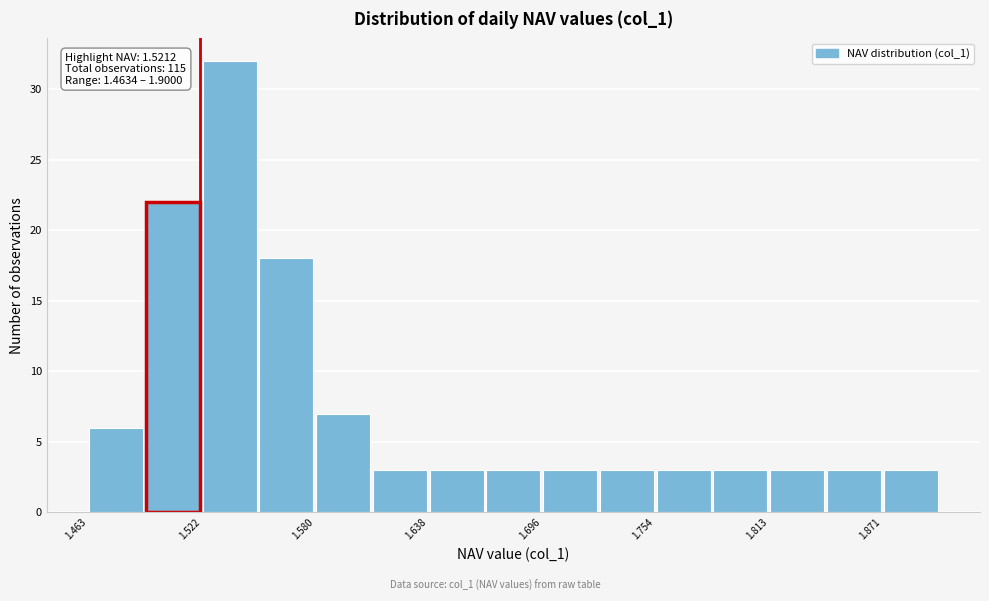

Read against the x-axis, roughly where is the centre of the tallest bar?

1.54